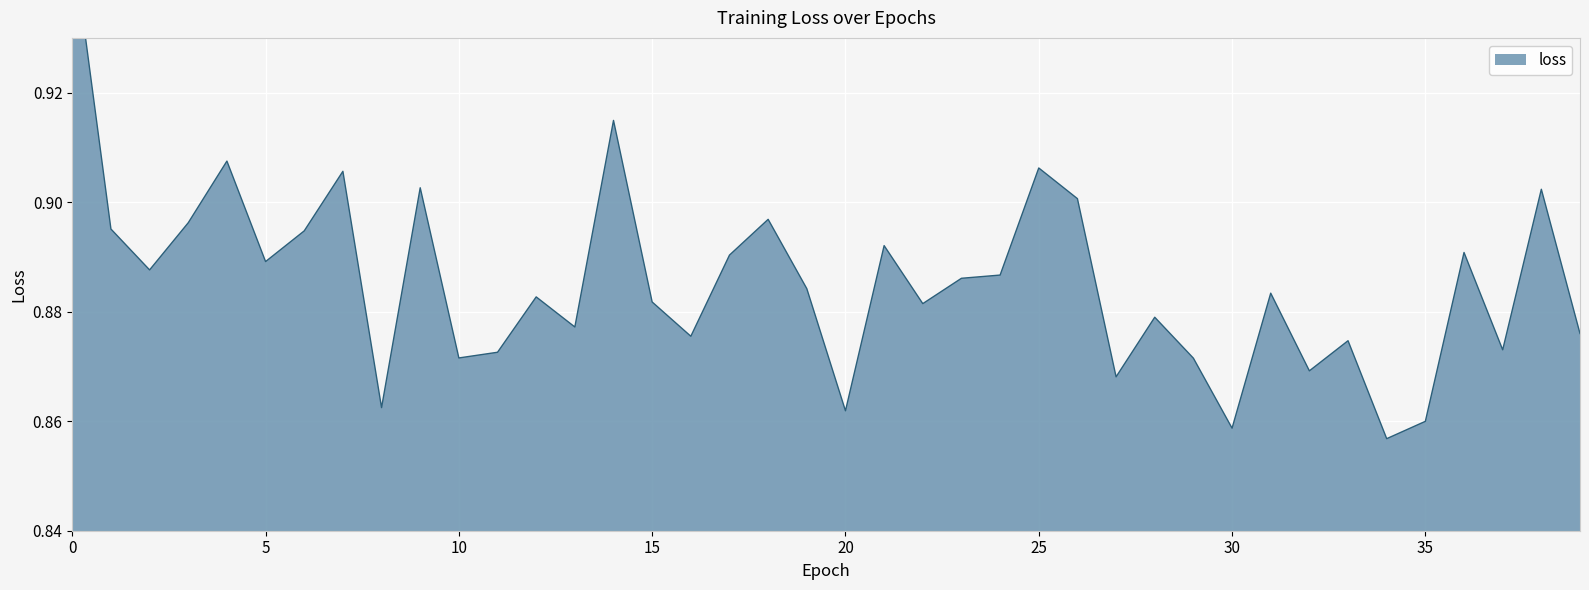

Rank the categories by value from lowest to highest.

34, 30, 35, 20, 8, 27, 32, 29, 10, 11, 37, 33, 16, 39, 13, 28, 22, 15, 12, 31, 19, 23, 24, 2, 5, 17, 36, 21, 6, 1, 3, 18, 26, 38, 9, 7, 25, 4, 14, 0